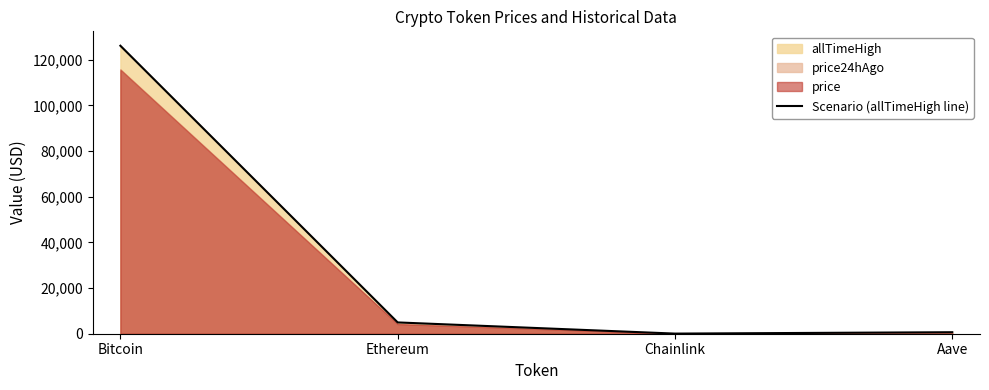

What is the maximum value shown in the chart?

126080.0